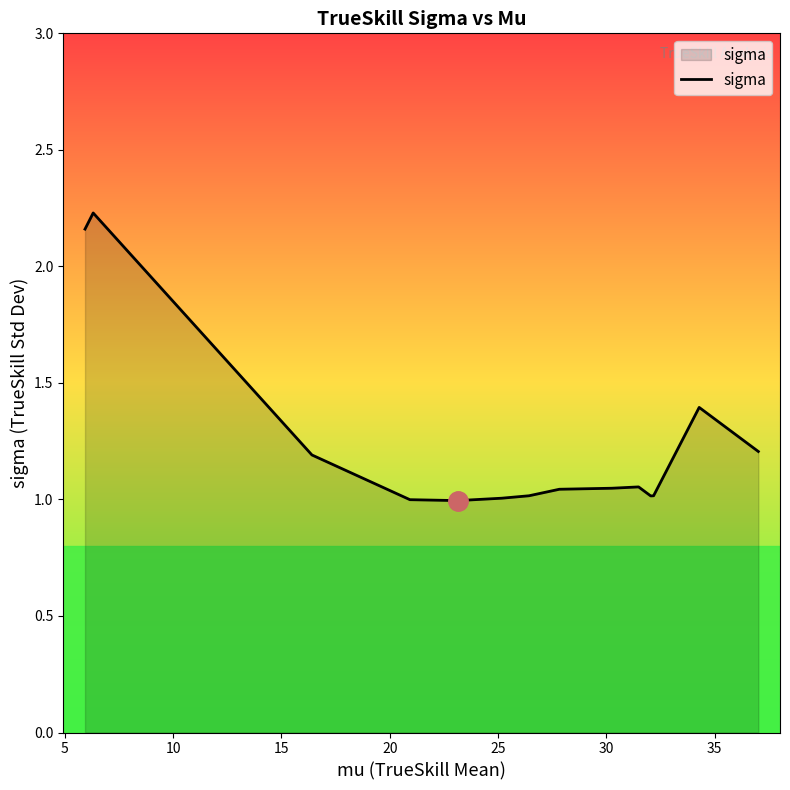

What is the difference between the maximum and minimum values?

1.2